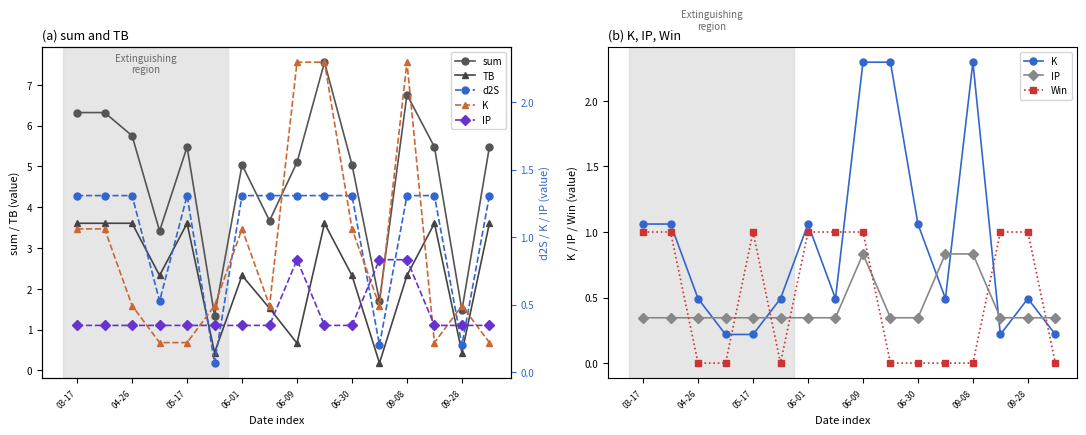

True or false: TB has more than 1 interior local peaks.

True